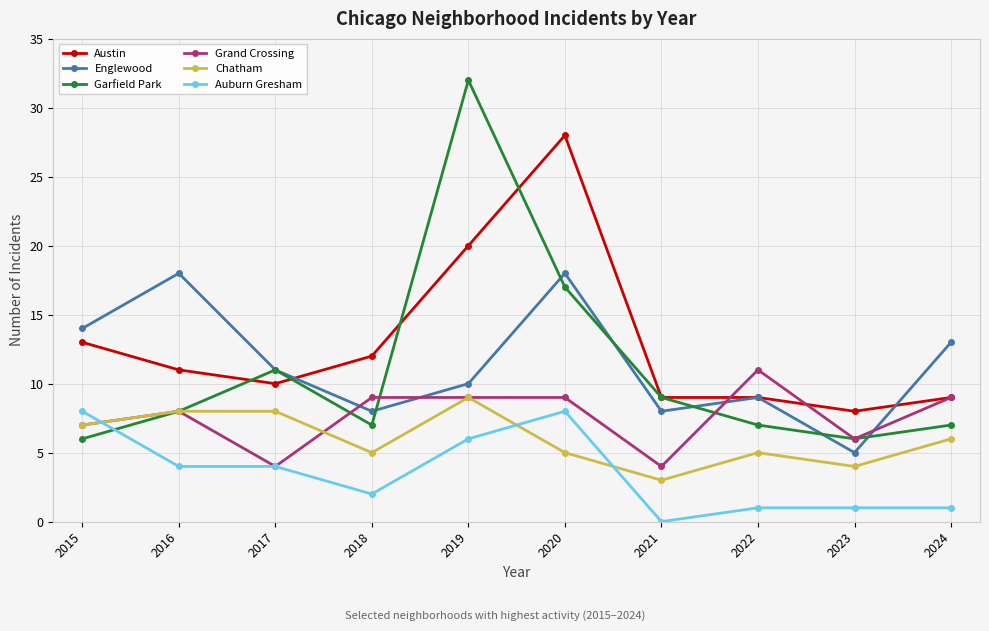

Reading left to right, what are all the values shown in this chart?

Austin: 2015=13	2016=11	2017=10	2018=12	2019=20	2020=28	2021=9	2022=9	2023=8	2024=9
Englewood: 2015=14	2016=18	2017=11	2018=8	2019=10	2020=18	2021=8	2022=9	2023=5	2024=13
Garfield Park: 2015=6	2016=8	2017=11	2018=7	2019=32	2020=17	2021=9	2022=7	2023=6	2024=7
Grand Crossing: 2015=7	2016=8	2017=4	2018=9	2019=9	2020=9	2021=4	2022=11	2023=6	2024=9
Chatham: 2015=7	2016=8	2017=8	2018=5	2019=9	2020=5	2021=3	2022=5	2023=4	2024=6
Auburn Gresham: 2015=8	2016=4	2017=4	2018=2	2019=6	2020=8	2021=0	2022=1	2023=1	2024=1